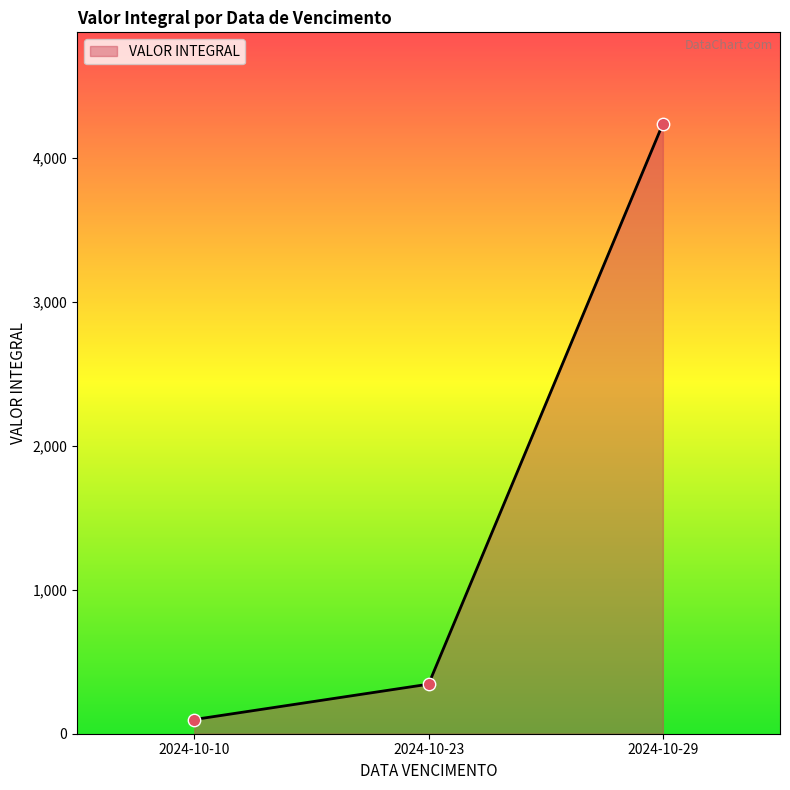

Between 2024-10-23 and 2024-10-29, which is larger?

2024-10-29